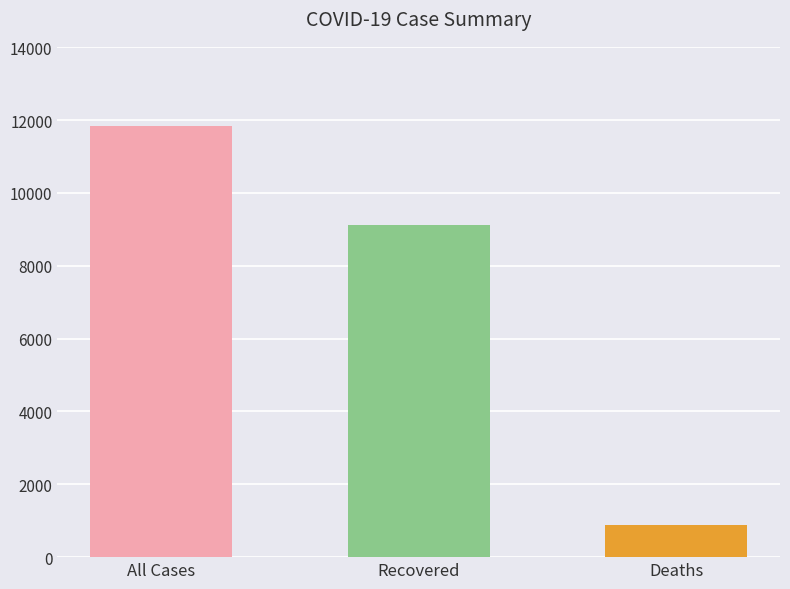

Rank the categories by value from highest to lowest.

All Cases, Recovered, Deaths